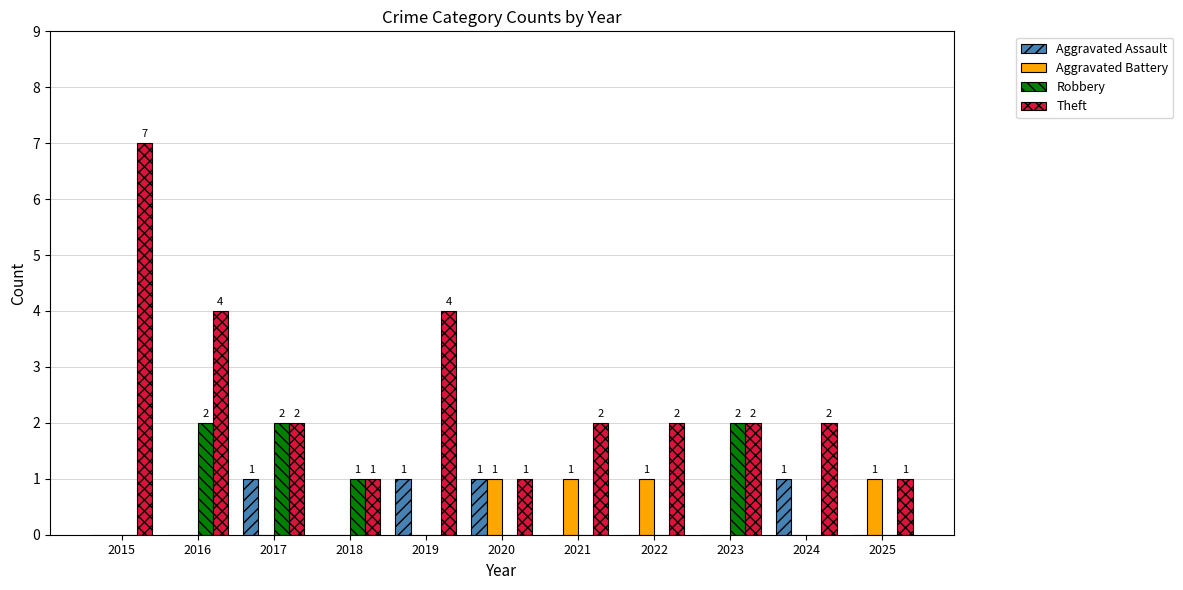

True or false: Aggravated Battery has a value of 0 at 2023.

True